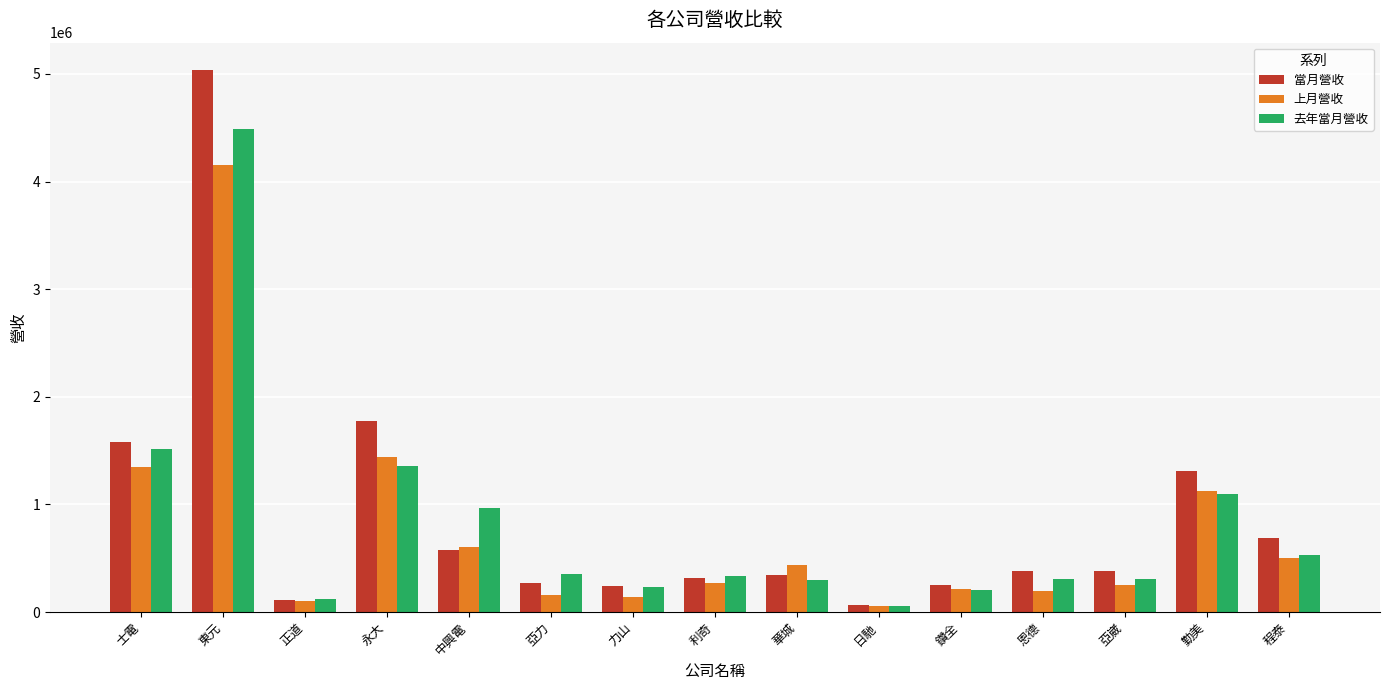

Where does the 當月營收 series first go above 377733?

士電